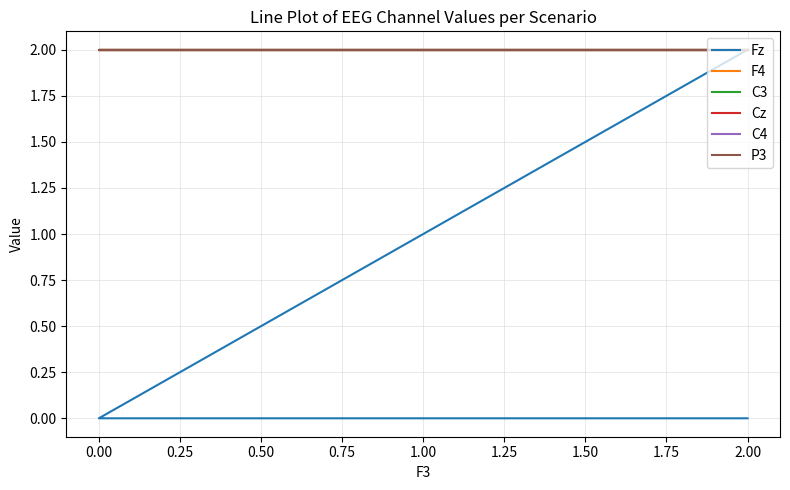

Which has a higher value, 2.00 or 2.00?

2.00